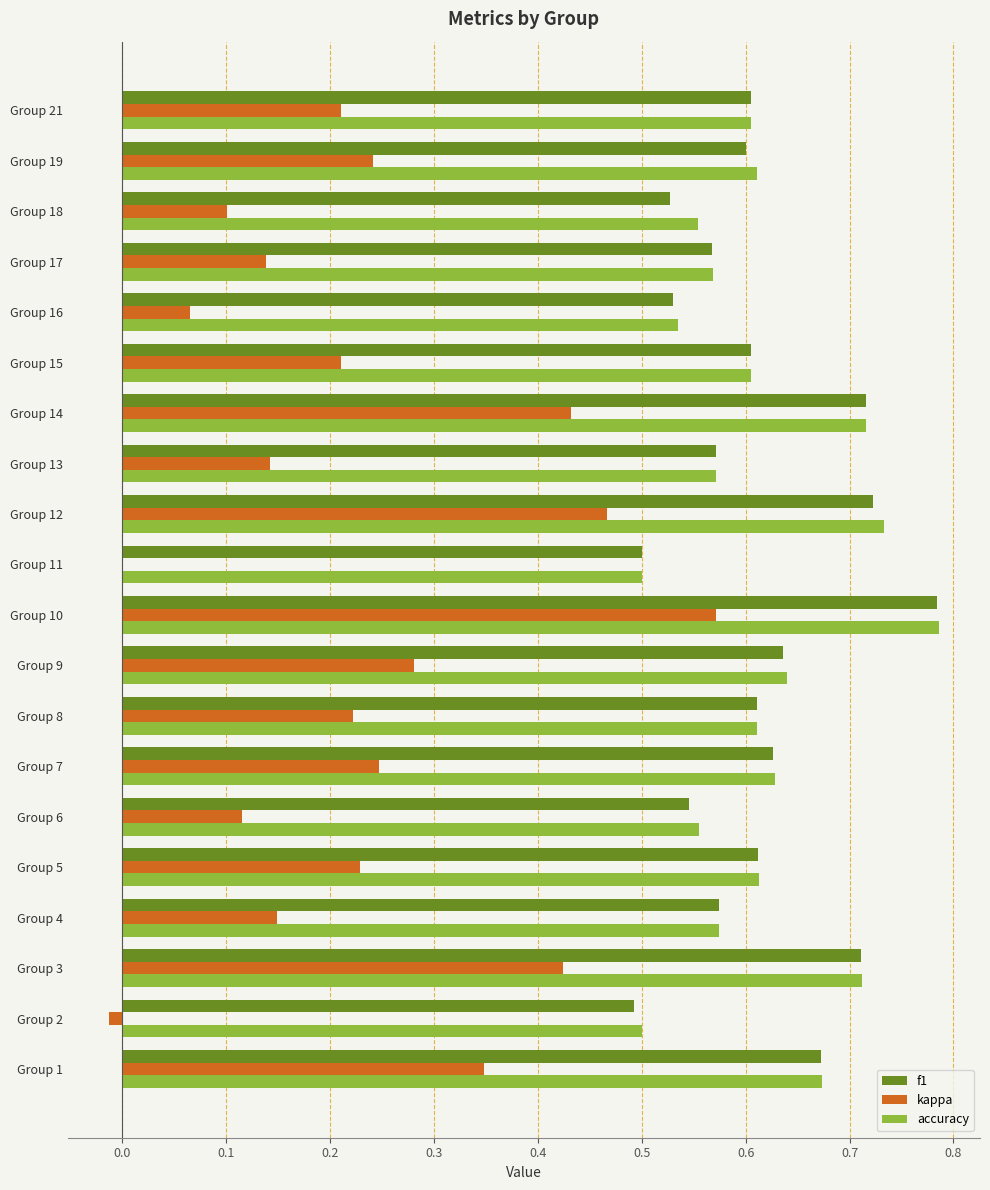

Between Group 6 and Group 11, which series saw the biggest shift?

kappa